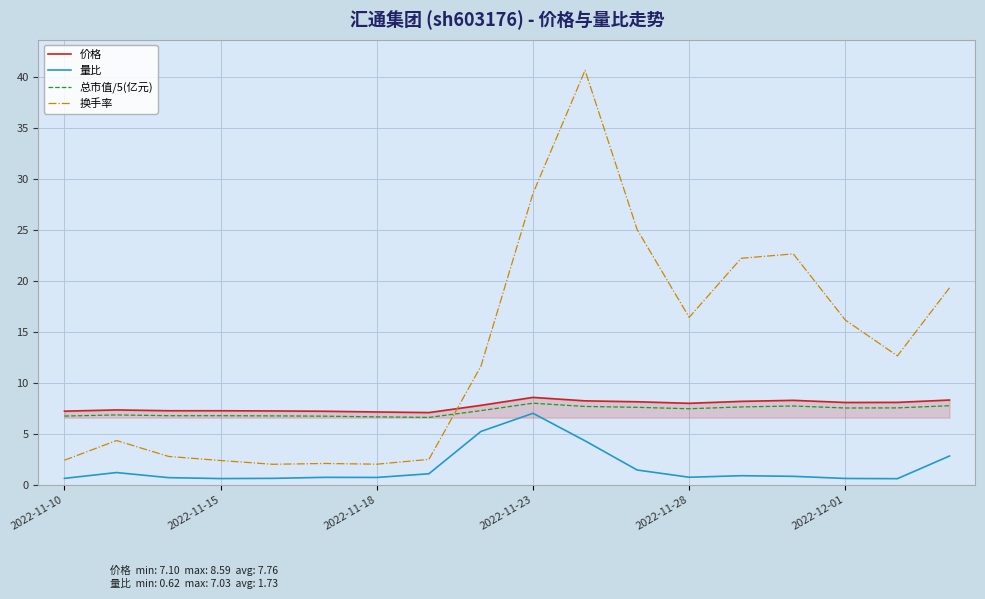

True or false: 量比 and 价格 intersect in this chart.

False